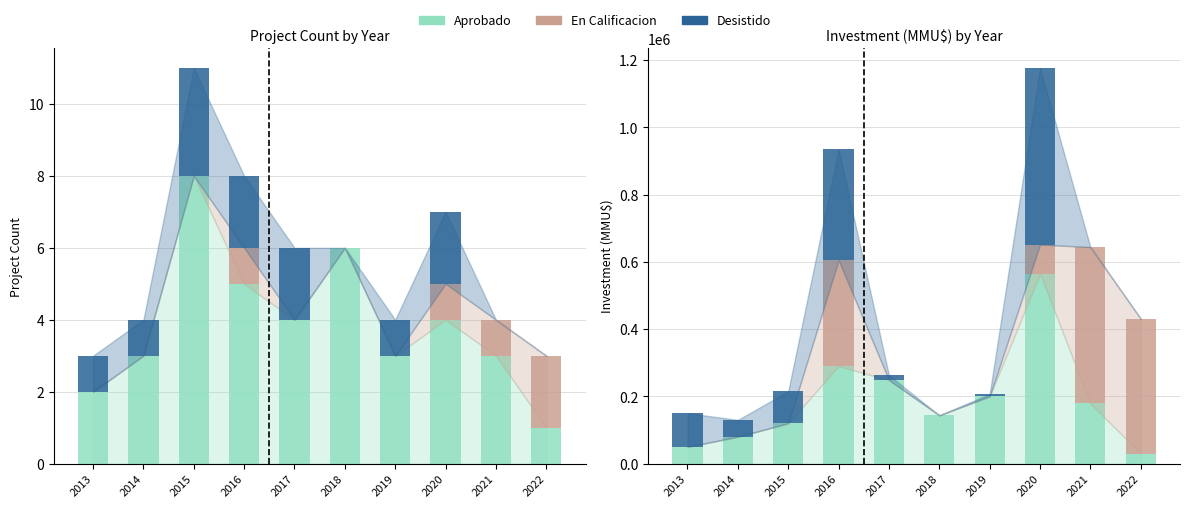

Reading left to right, transcribe all the data shown in this chart.

Aprobado: 2013=50000	2014=80000	2015=120000	2016=290000	2017=248400	2018=143730	2019=200000	2020=564218	2021=179000	2022=29846
En Calificacion: 2013=0	2014=0	2015=0	2016=315000	2017=0	2018=0	2019=0	2020=87000	2021=465000	2022=400864
Desistido: 2013=100000	2014=50000	2015=95138	2016=329233	2017=14466	2018=0	2019=7000	2020=525210	2021=0	2022=0